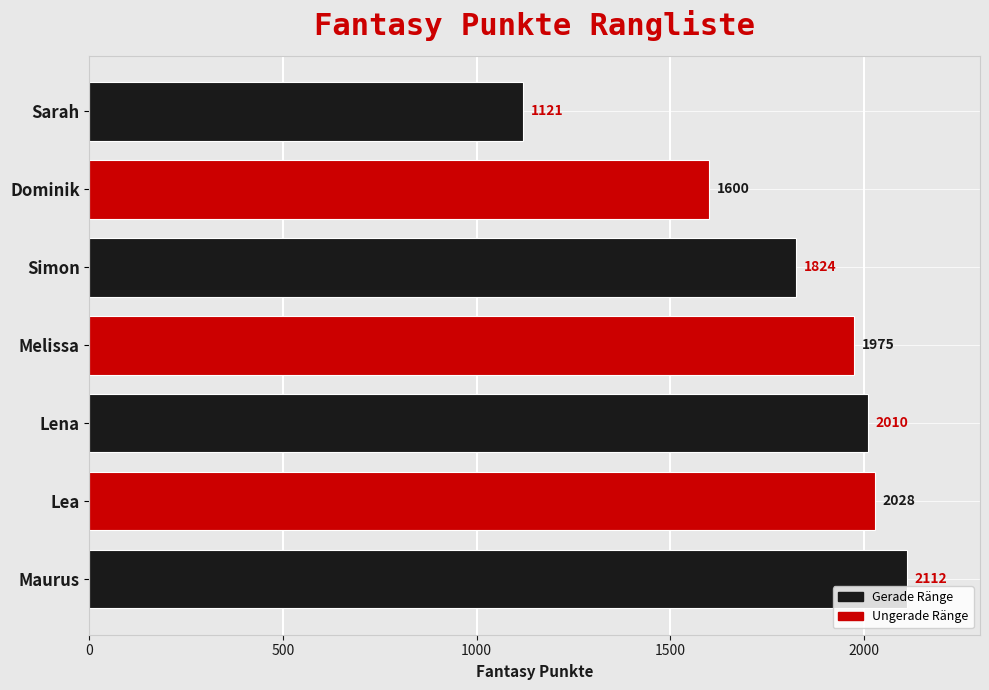

What is the average value?

1810